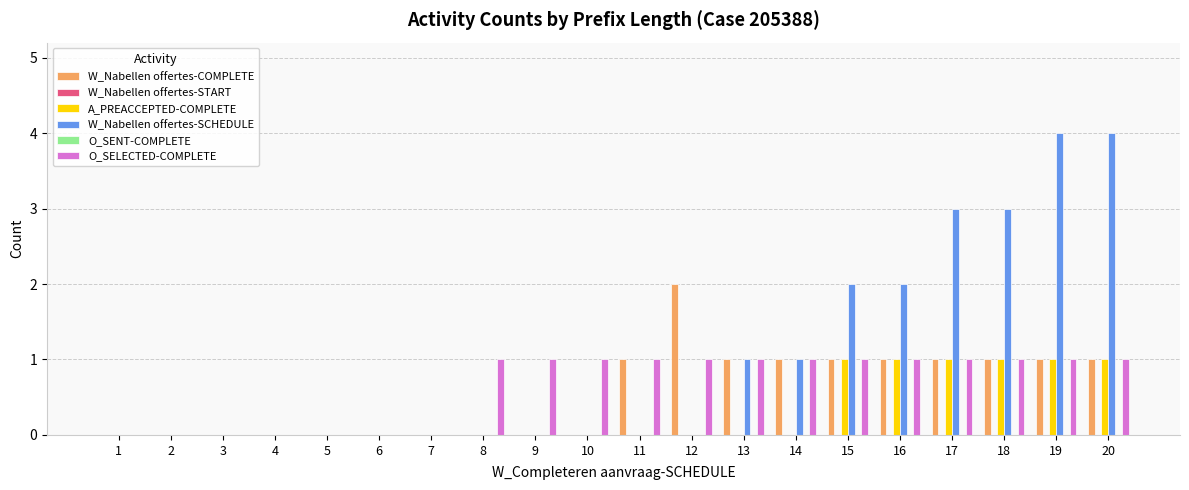

Rank the categories by W_Nabellen offertes-START value from lowest to highest.

1, 2, 3, 4, 5, 6, 7, 8, 9, 10, 11, 12, 13, 14, 15, 16, 17, 18, 19, 20